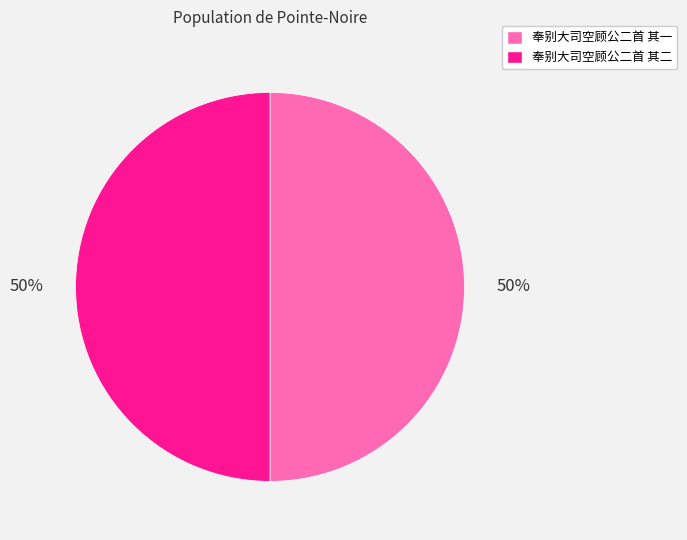

To the nearest percent, what is the combined percentage of 奉别大司空顾公二首 其二 and 奉别大司空顾公二首 其一?

100%